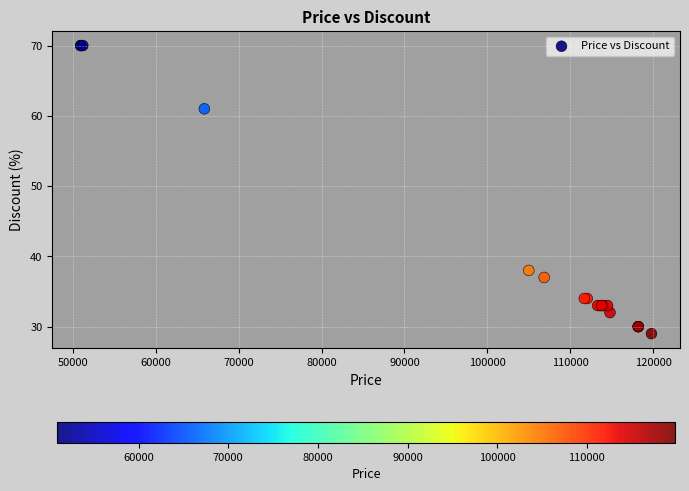

What Y value in the scatter plot is closest to 49?

38